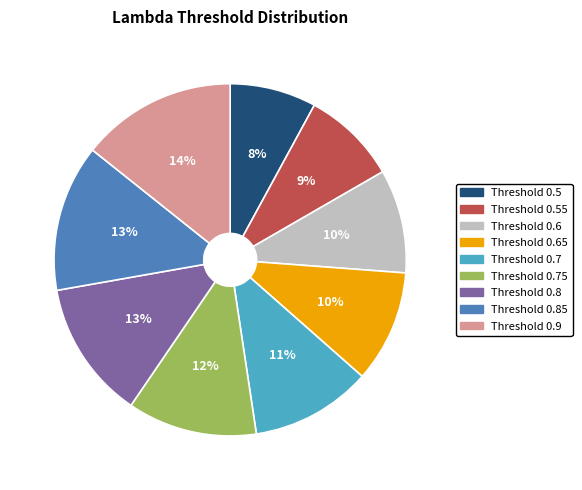

Does Threshold 0.7 represent more than half of the total?

No